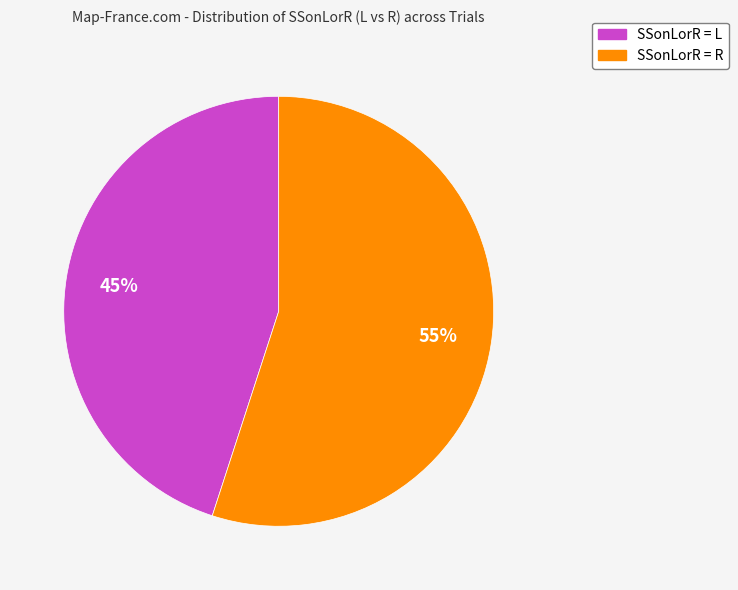

The SSonLorR = L slice represents 38% of the pie. True or false?

False